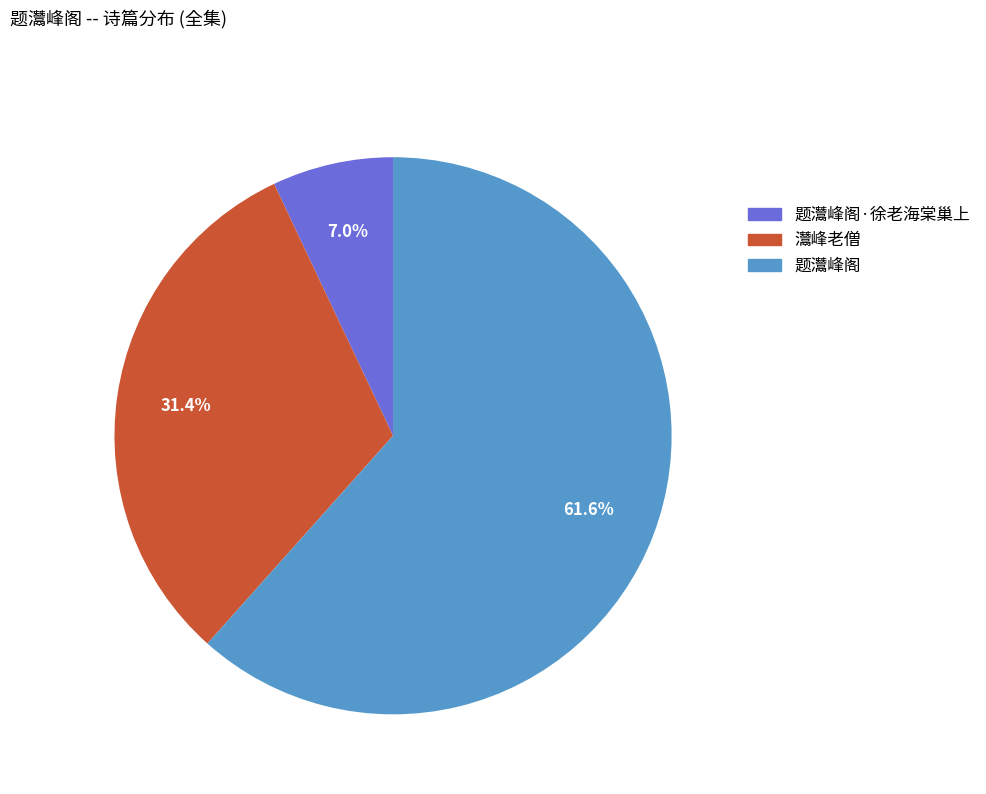

Which slice represents more than half of the pie?

题灊峰阁